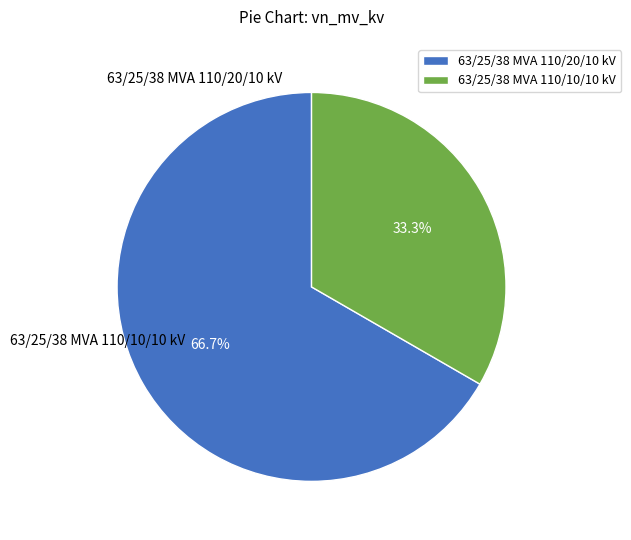

What is the largest slice in the pie chart?

63/25/38 MVA 110/20/10 kV